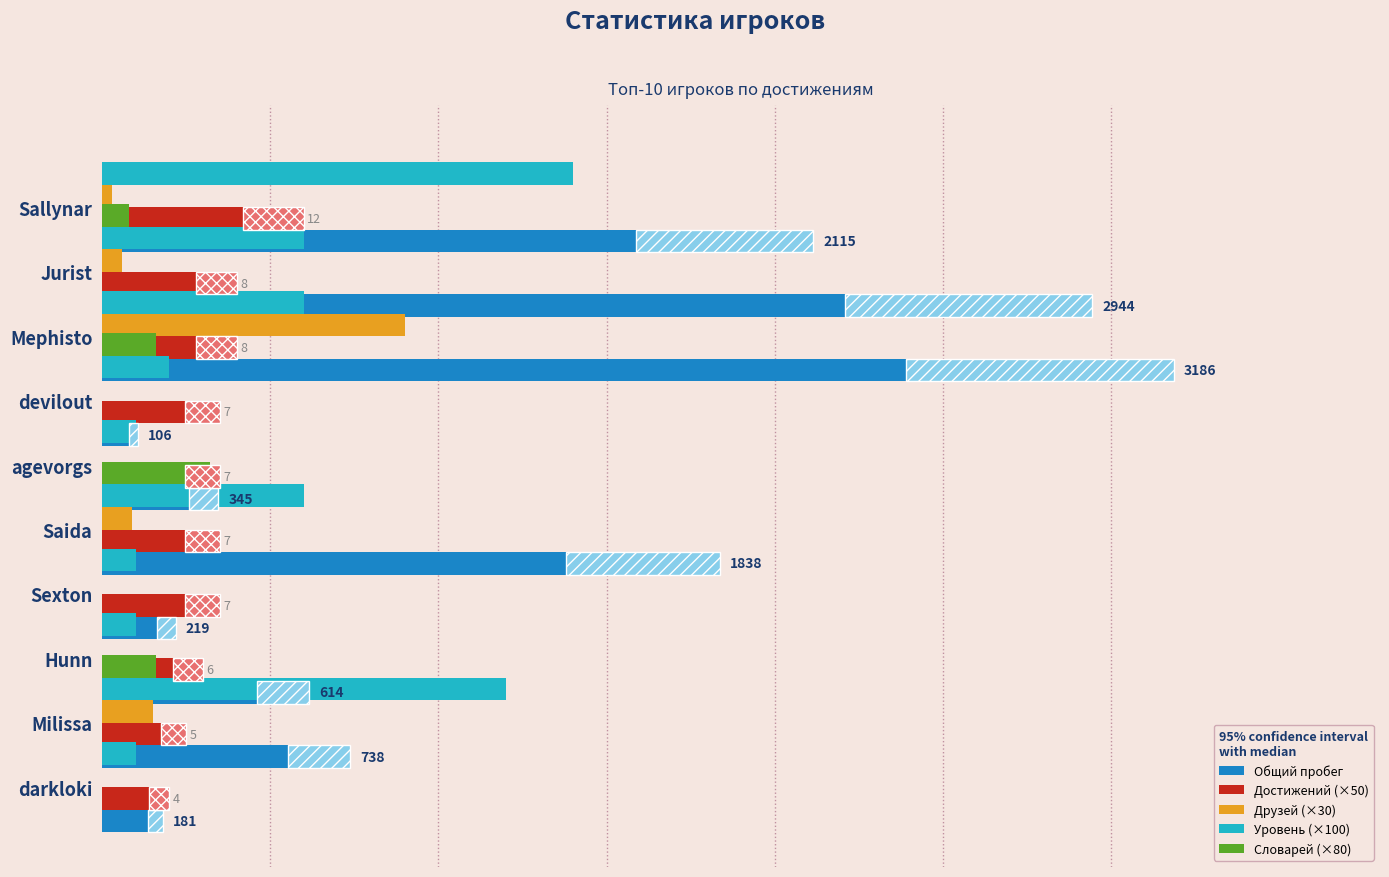

What is the spread (max minus min) of values at 2?

3186